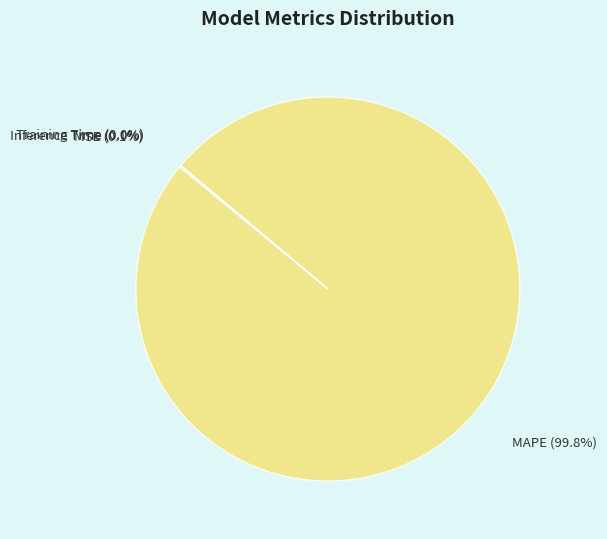

Which category has the biggest portion of the pie?

MAPE